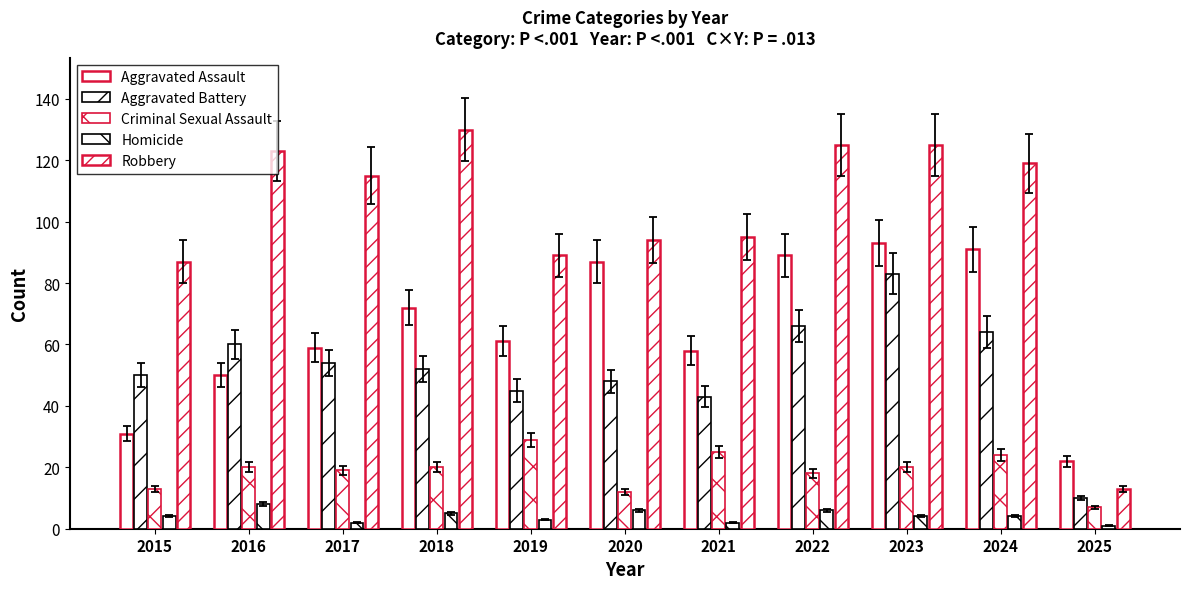

How many bars are there in each group?

5